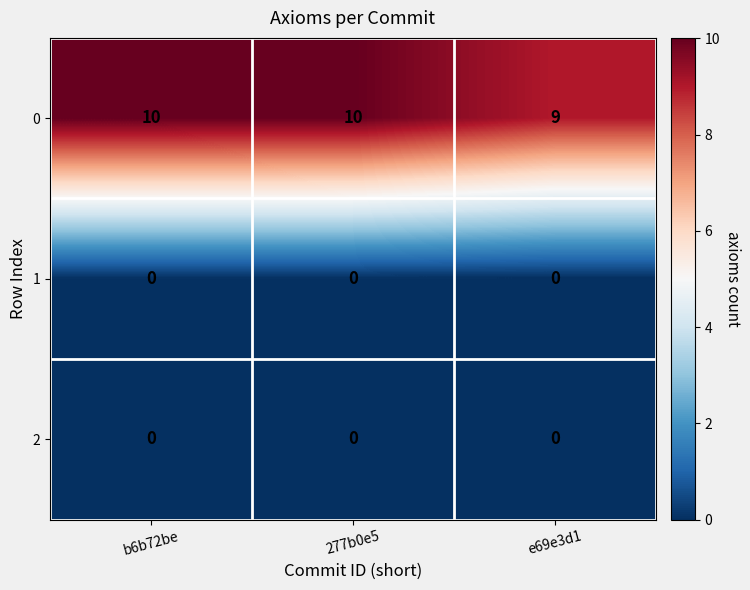

Reading left to right, what are all the values shown in this chart?

0: b6b72be=10	277b0e5=10	e69e3d1=9
1: b6b72be=0	277b0e5=0	e69e3d1=0
2: b6b72be=0	277b0e5=0	e69e3d1=0